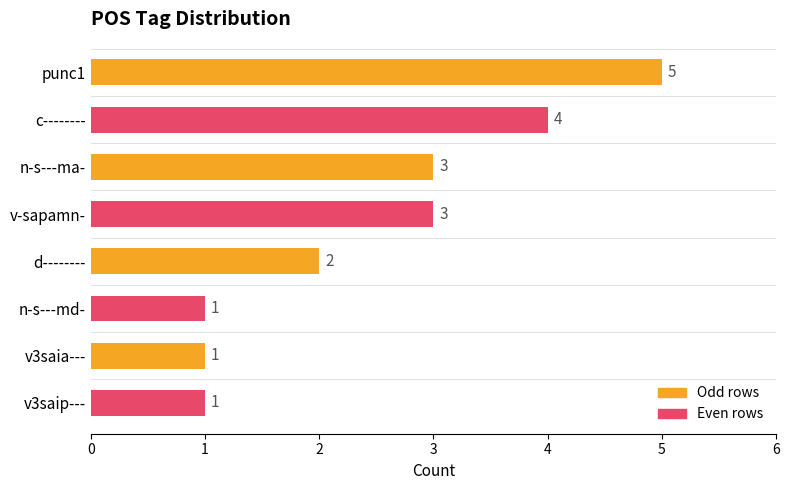

Reading bottom to top, list all the values displayed in this chart.

1	1	1	2	3	3	4	5